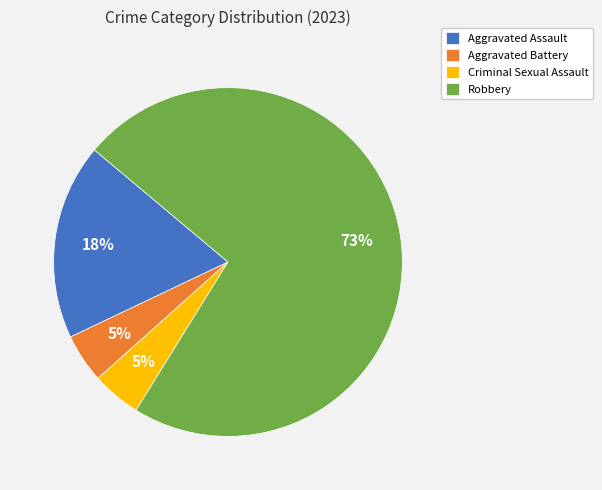

Combined, do Aggravated Assault and Criminal Sexual Assault account for over 50%?

No